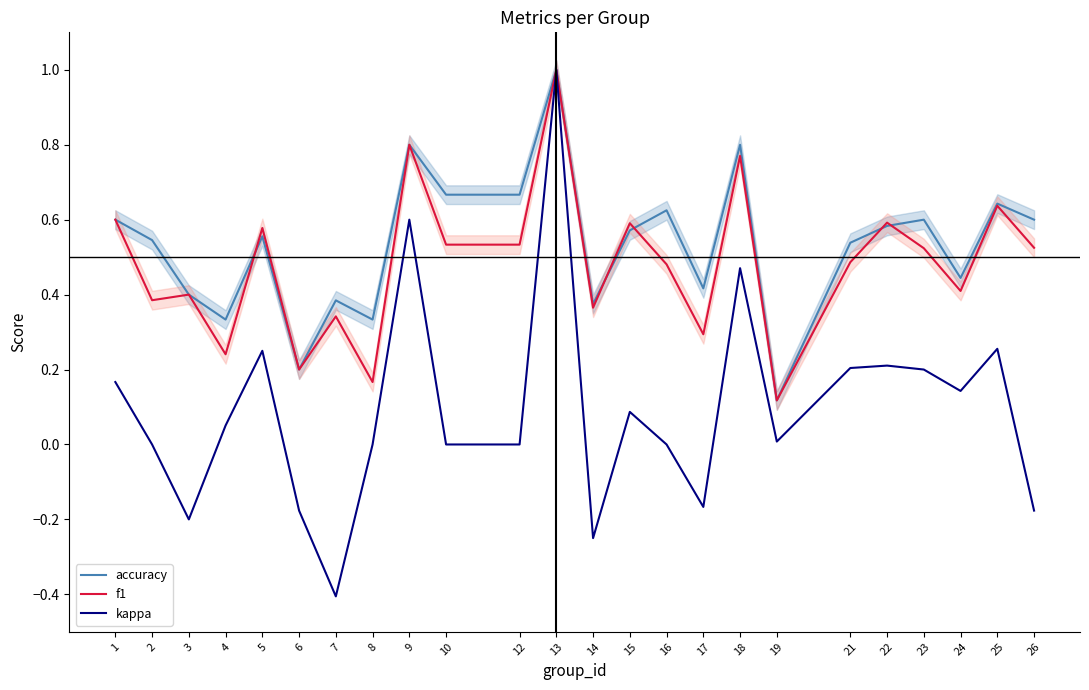

What is the sum of all accuracy values?

12.8